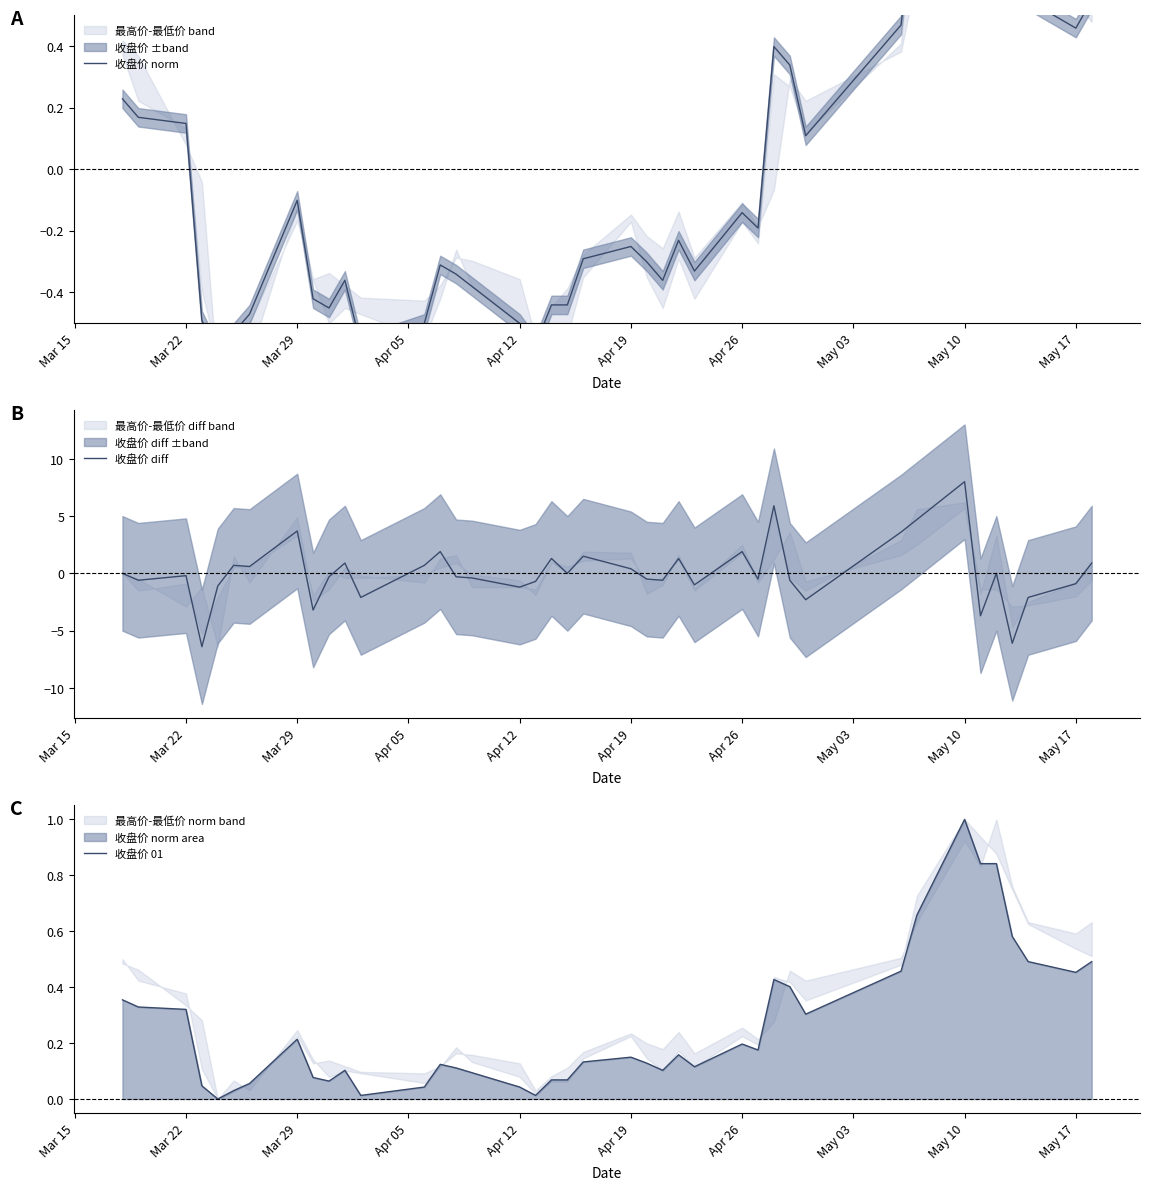

How many values in the 收盘价 diff series are below 0?

21